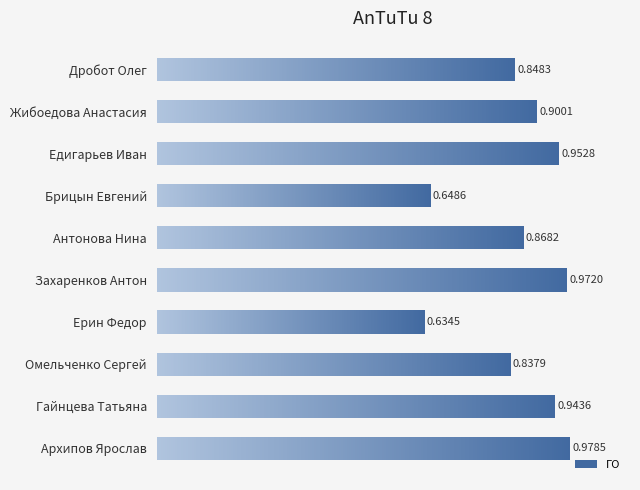

Rank the categories by value from lowest to highest.

Ерин Федор, Брицын Евгений, Омельченко Сергей, Дробот Олег, Антонова Нина, Жибоедова Анастасия, Гайнцева Татьяна, Едигарьев Иван, Захаренков Антон, Архипов Ярослав